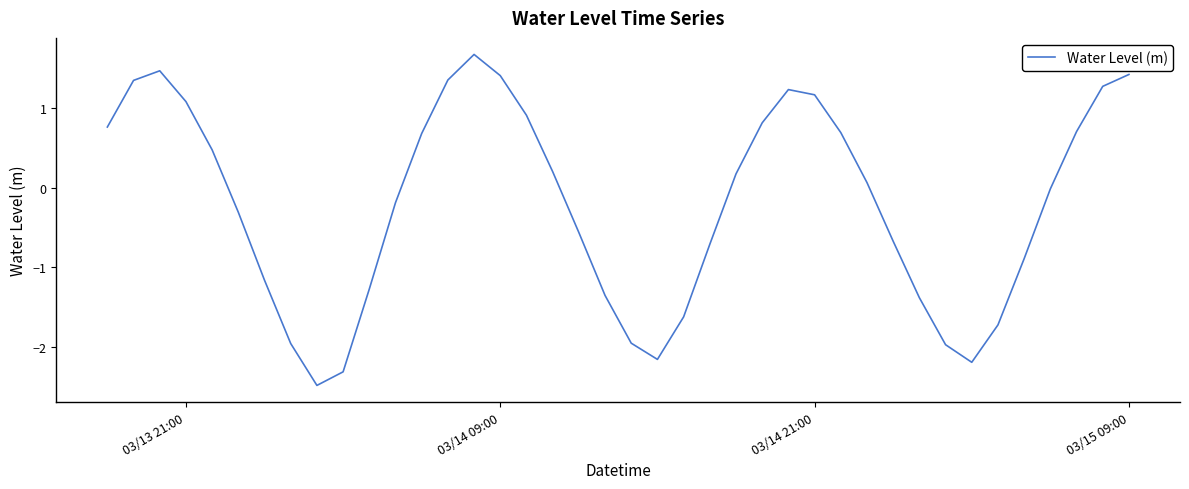

How many lines are shown in the chart?

1